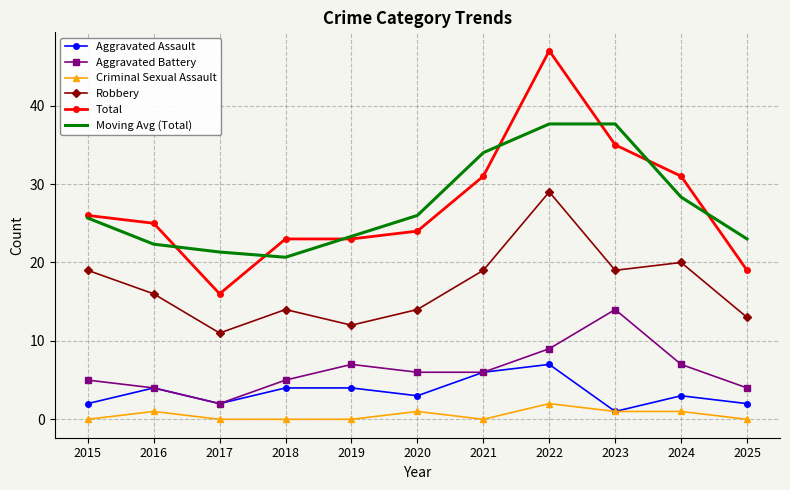

List the series in order of their peak value, lowest first.

Criminal Sexual Assault, Aggravated Assault, Aggravated Battery, Robbery, Moving Avg (Total), Total